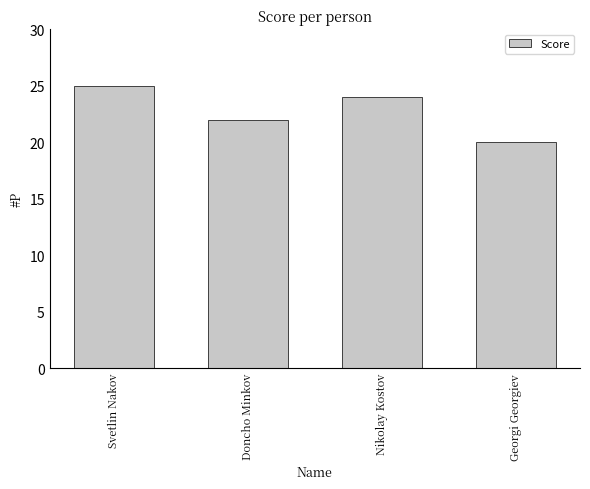

True or false: the data shows 26 at Georgi Georgiev.

False